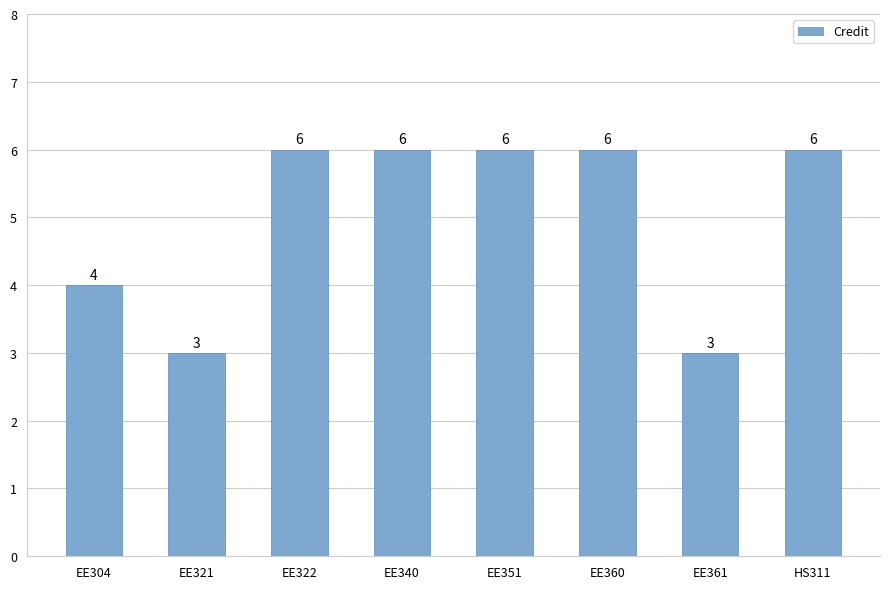

Where is the data nearest to the value 4?

EE304